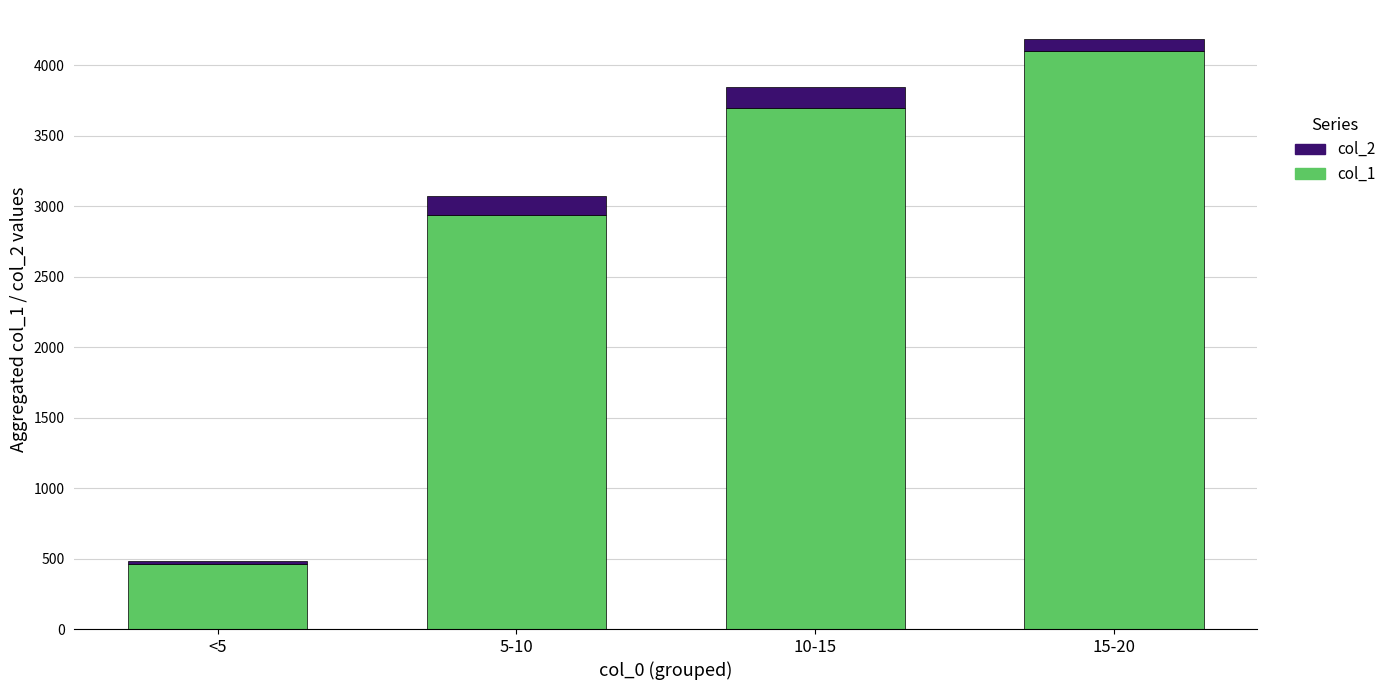

The value of col_1 at 5-10 is 4727. True or false?

False